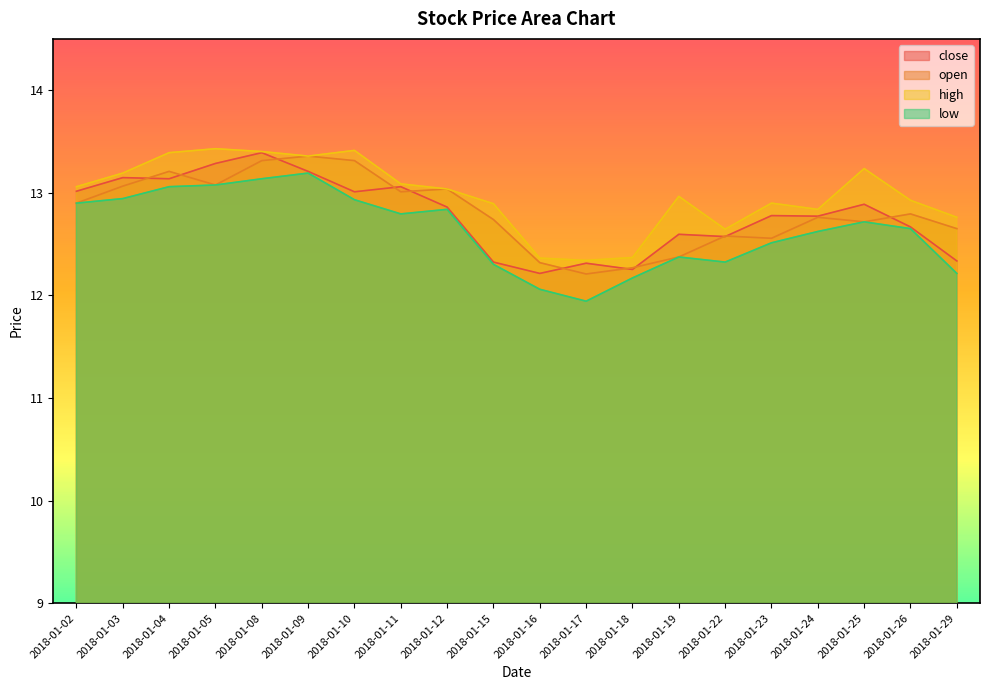

At which category does high reach its first local valley?

2018-01-09